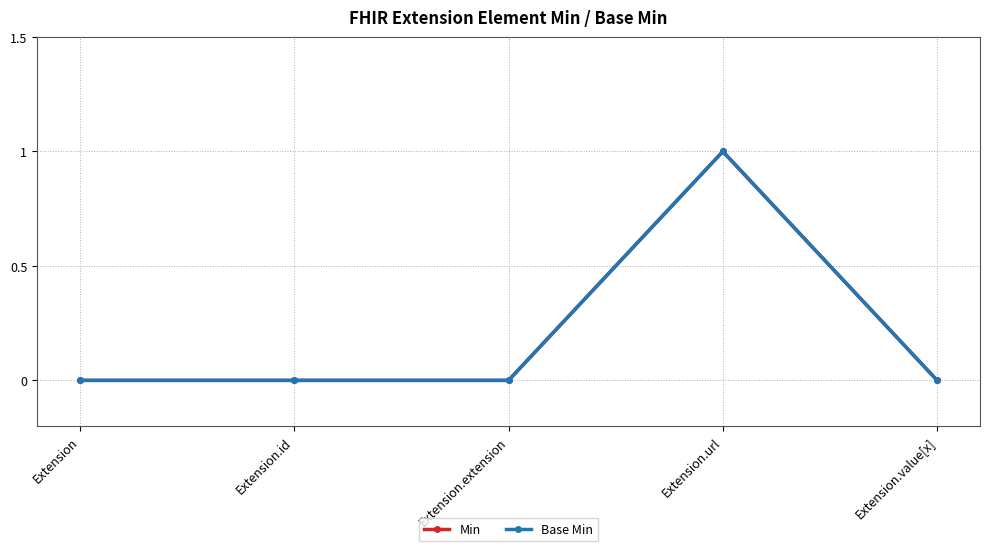

Which series has the largest total across all categories?

Min